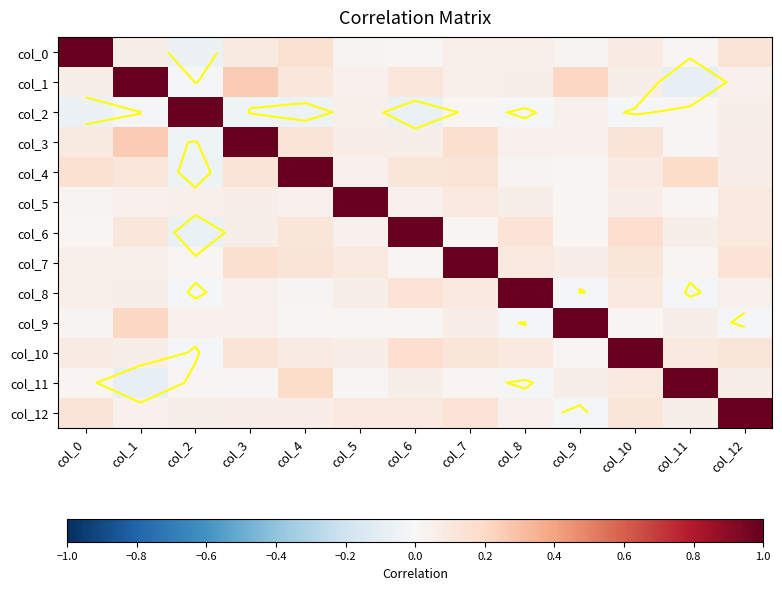

Count the number of categories in the chart.

13